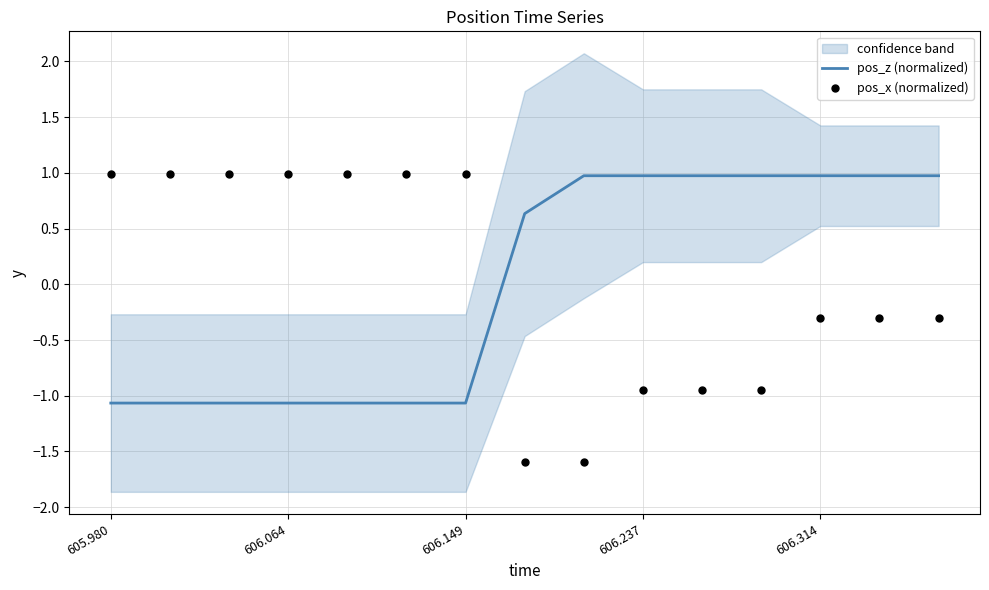

True or false: pos_z (normalized) has a value of -1.1 at 606.064.

True